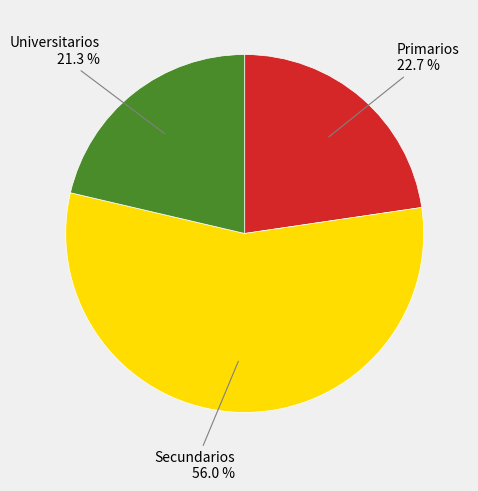

Is there any slice that represents more than half of the pie?

Yes